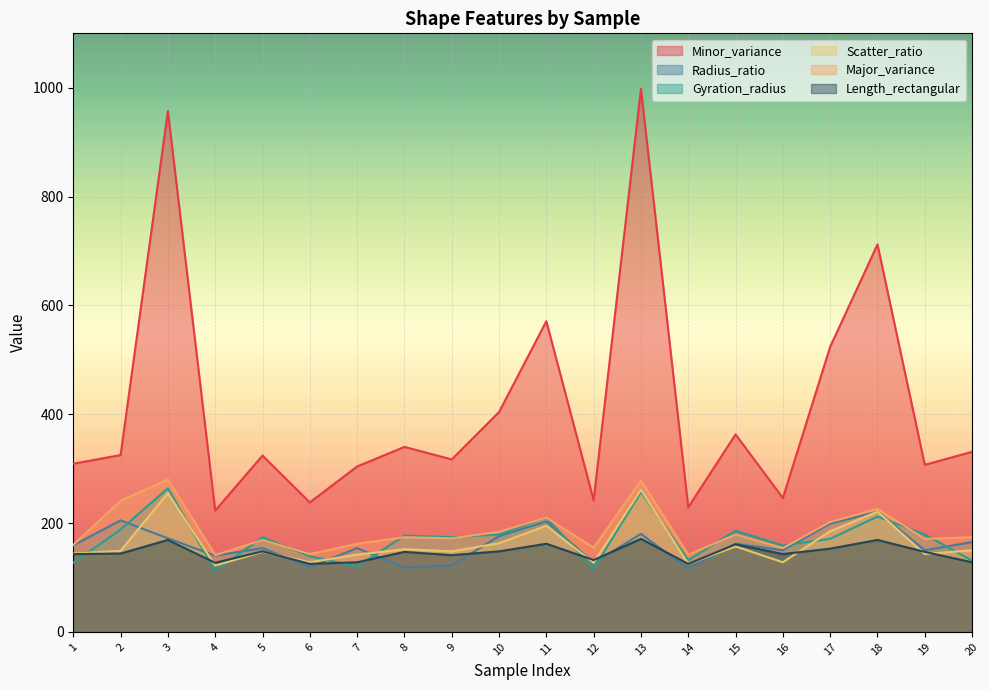

Reading left to right, what are all the values shown in this chart?

Minor_variance: 309	325	957	223	324	238	304	340	317	404	571	242	998	229	363	246	524	712	307	331
Radius_ratio: 159	205	172	140	154	119	154	118	122	176	203	127	180	116	162	150	199	221	150	165
Gyration_radius: 127	188	264	112	174	139	120	177	174	179	210	116	257	132	186	159	171	212	179	131
Scatter_ratio: 144	149	255	122	147	128	142	152	148	163	195	127	261	125	157	128	185	221	143	150
Major_variance: 160	241	280	141	169	143	162	174	172	184	210	155	278	142	179	154	202	226	171	174
Length_rectangular: 143	144	169	127	148	125	128	147	141	148	162	132	171	125	161	143	153	169	147	128